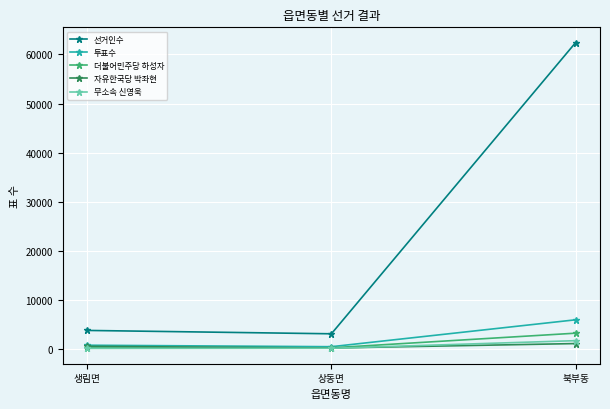

Which series has the widest spread of values?

선거인수